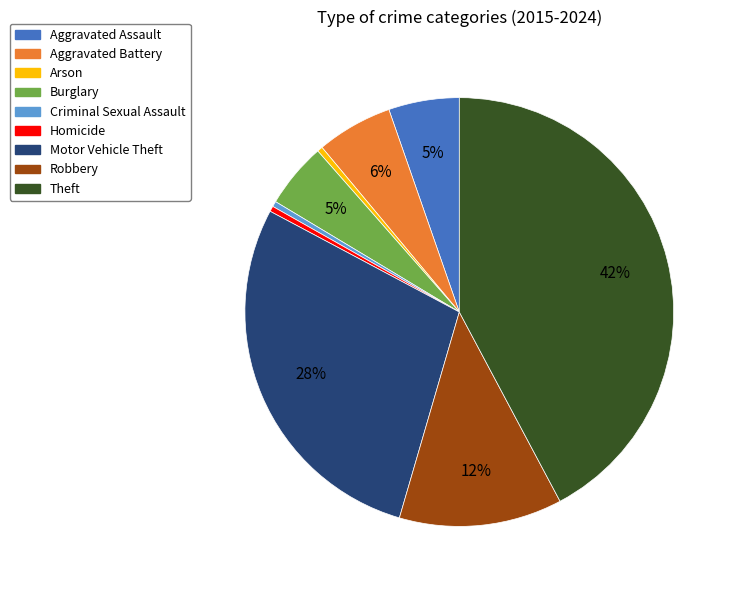

What percentage is the Aggravated Assault slice, to the nearest percent?

5%